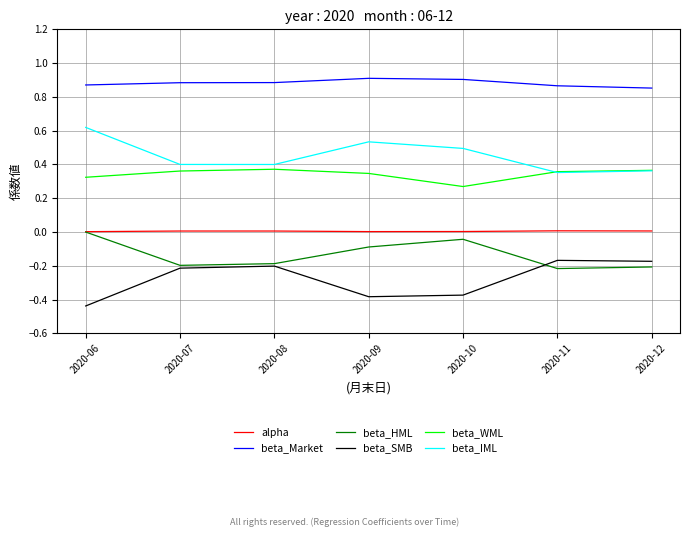

At which category does the chart reach its minimum across all series?

2020-06